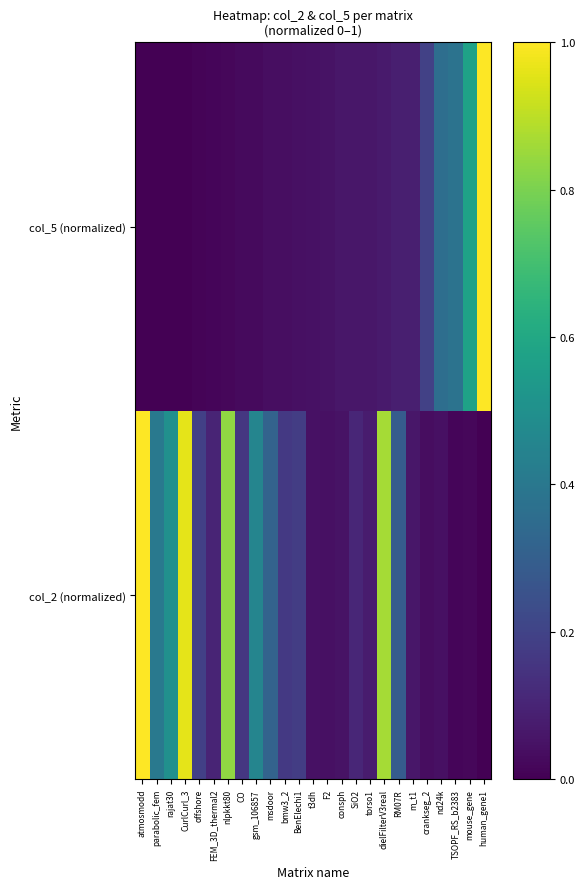

Which has a higher value, nlpkkt80 or TSOPF_RS_b2383?

nlpkkt80